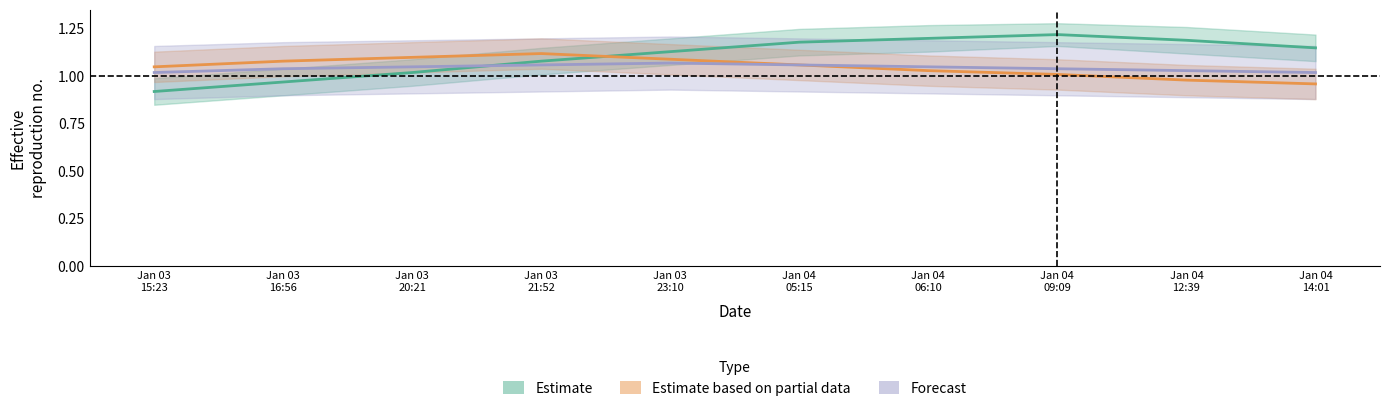

What is the difference between the maximum and second lowest values in the Estimate based on partial data series?

0.1